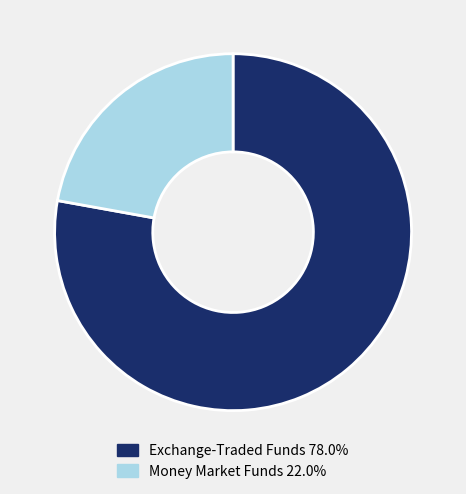

Is there a majority slice in this chart?

Yes